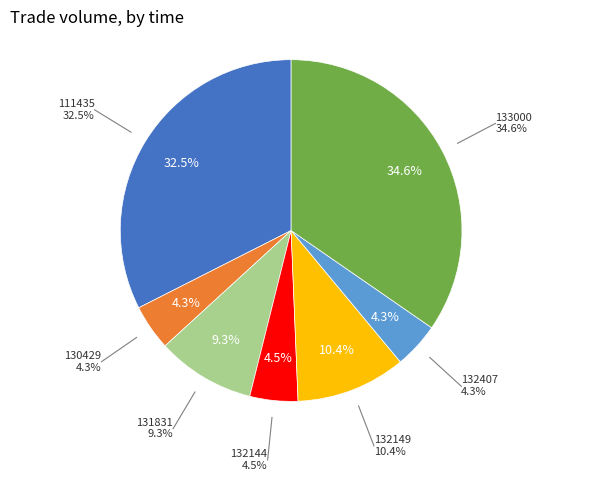

To the nearest percent, what portion does 132149 represent?

10%